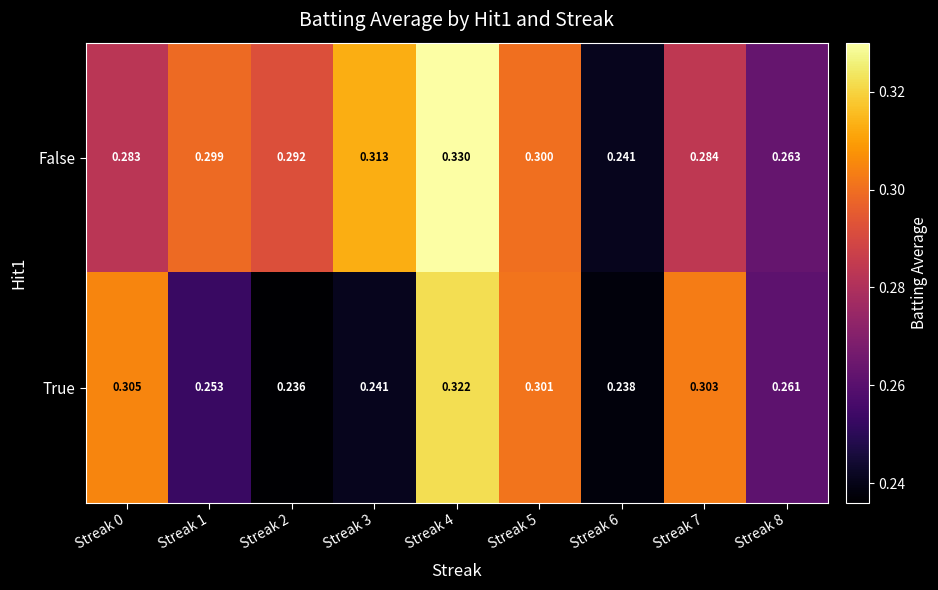

Count the number of data series in this chart.

2